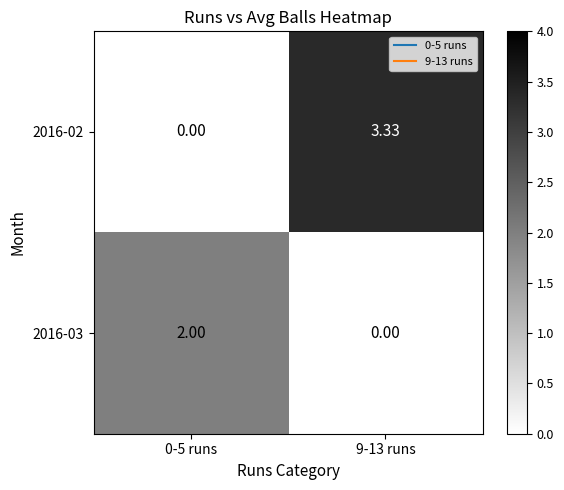

What is the maximum value shown in the chart?

3.3